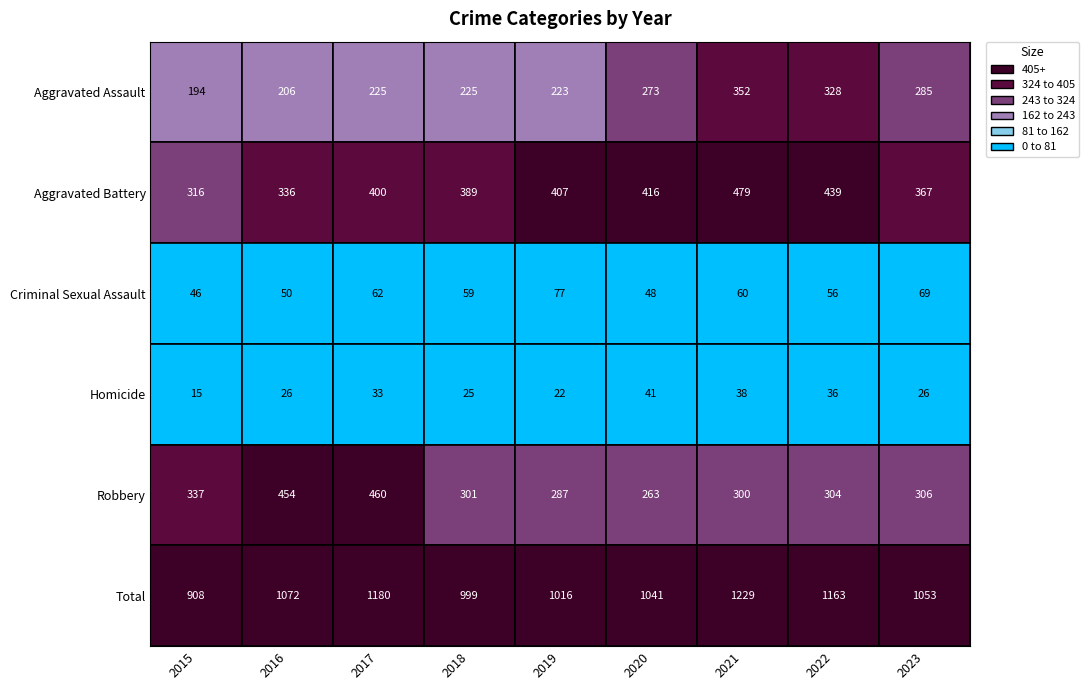

Which has a higher value, 2015 or 2018?

2018